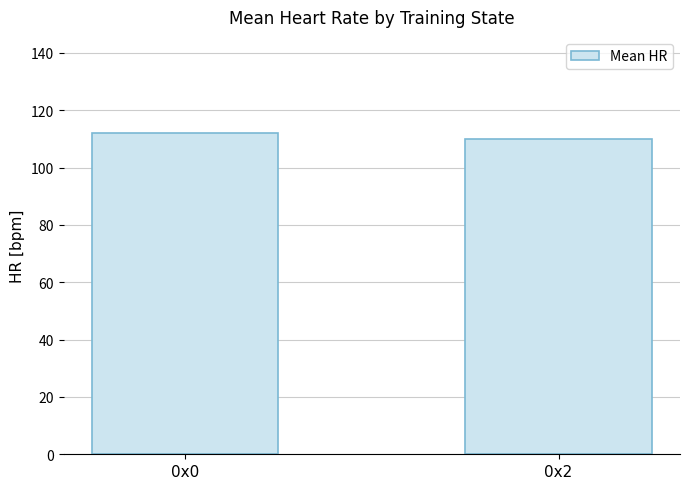

How many series are shown in this chart?

1